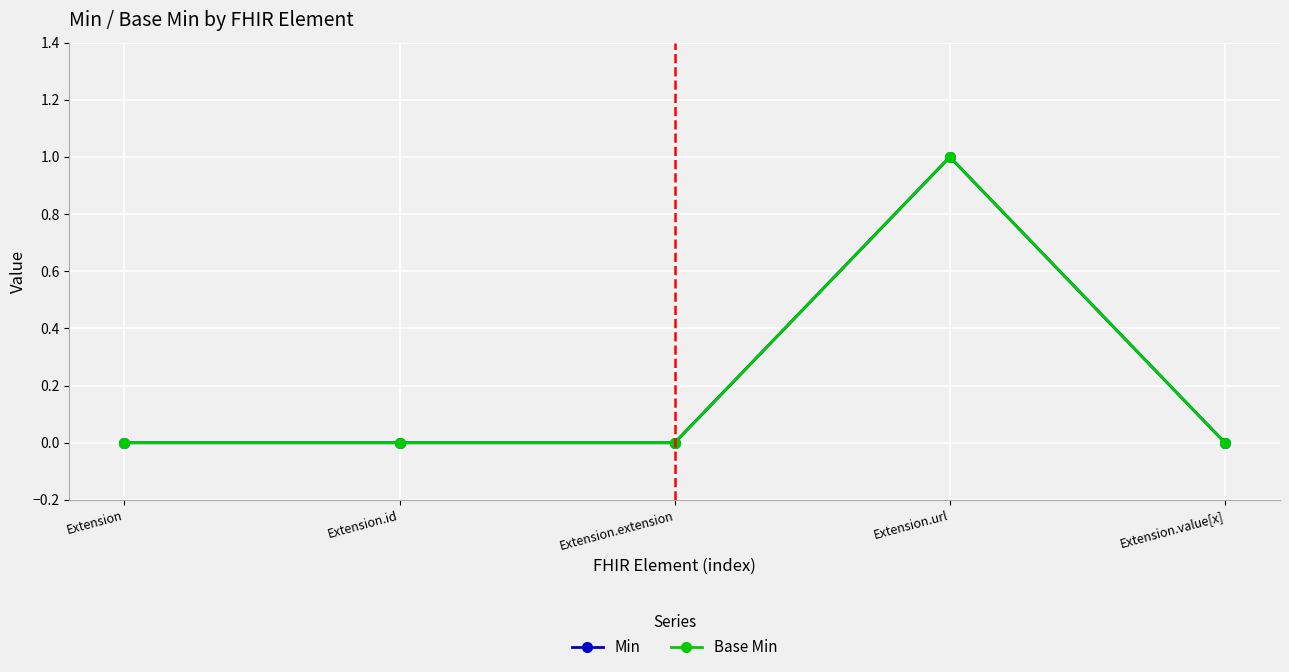

True or false: Base Min and Min cross at least once.

False